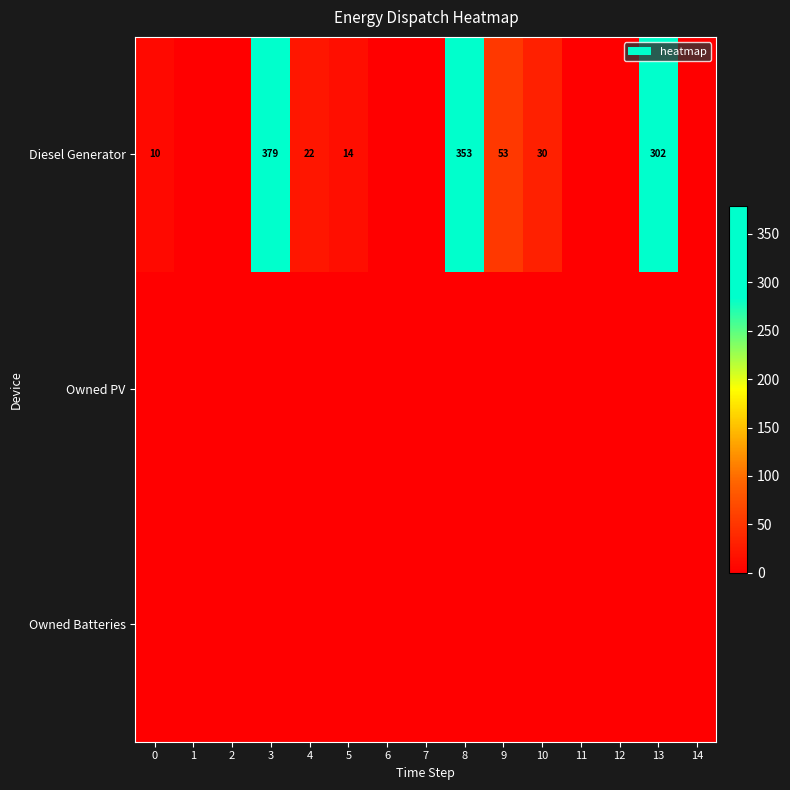

Rank the categories by Diesel Generator value from lowest to highest.

1, 2, 6, 7, 11, 12, 14, 0, 5, 4, 10, 9, 13, 8, 3